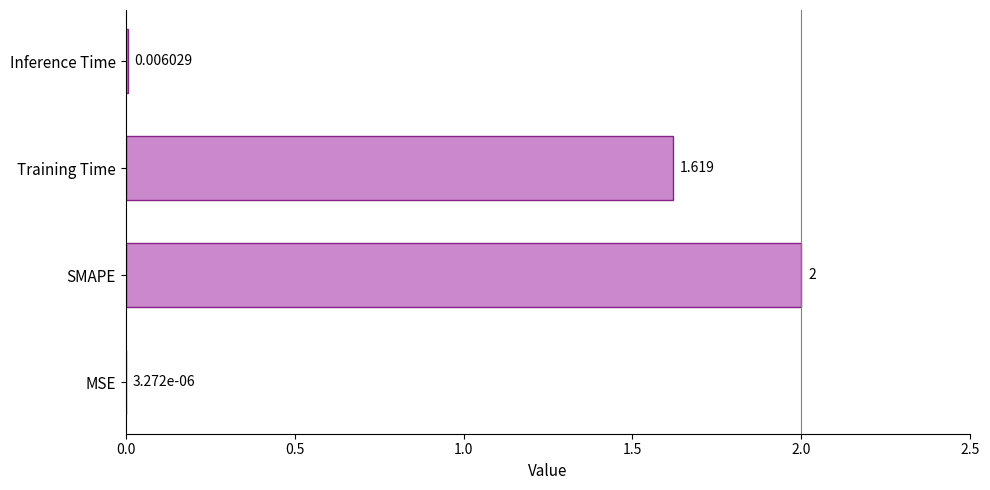

What is the maximum value shown in the chart?

2.0